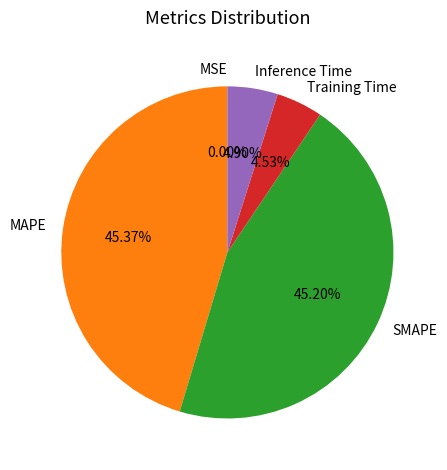

Does any single category account for the majority?

No